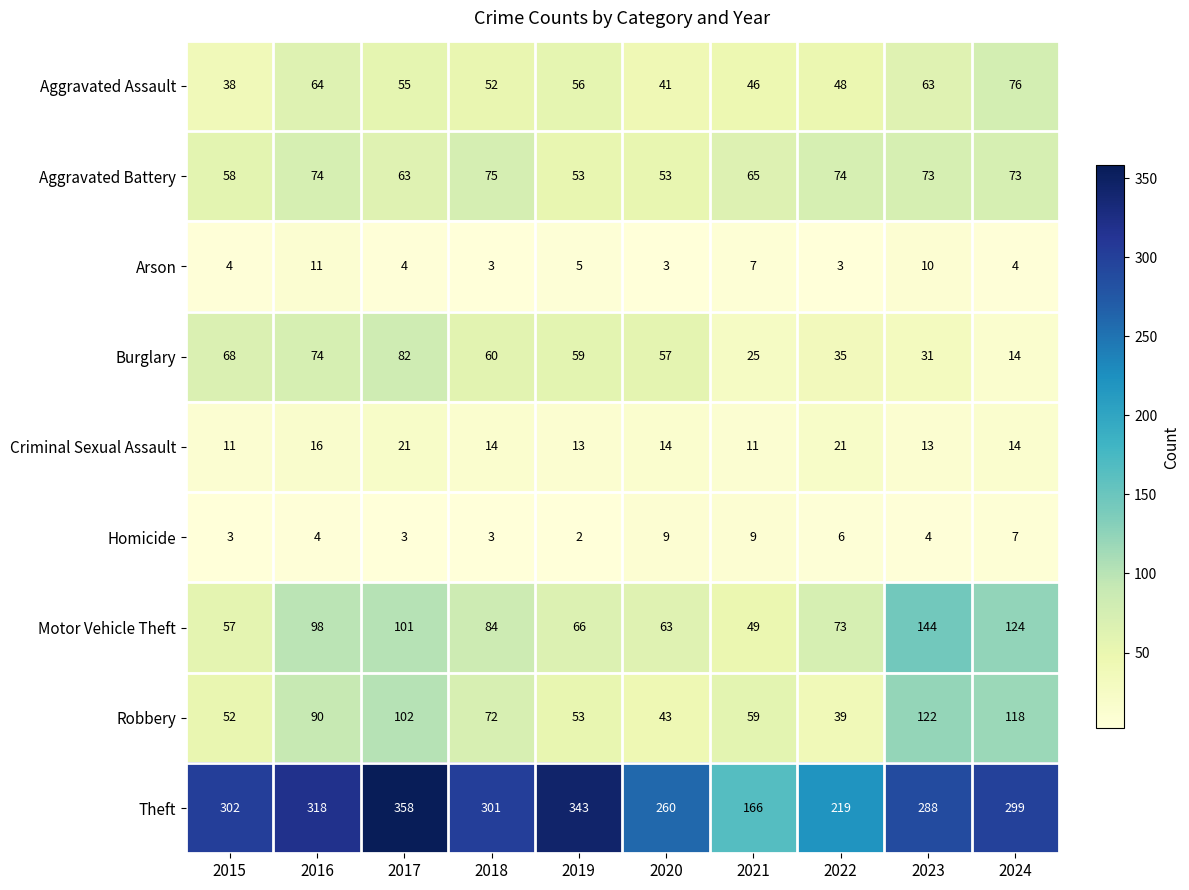

The Burglary series shows 21 at 2015. True or false?

False